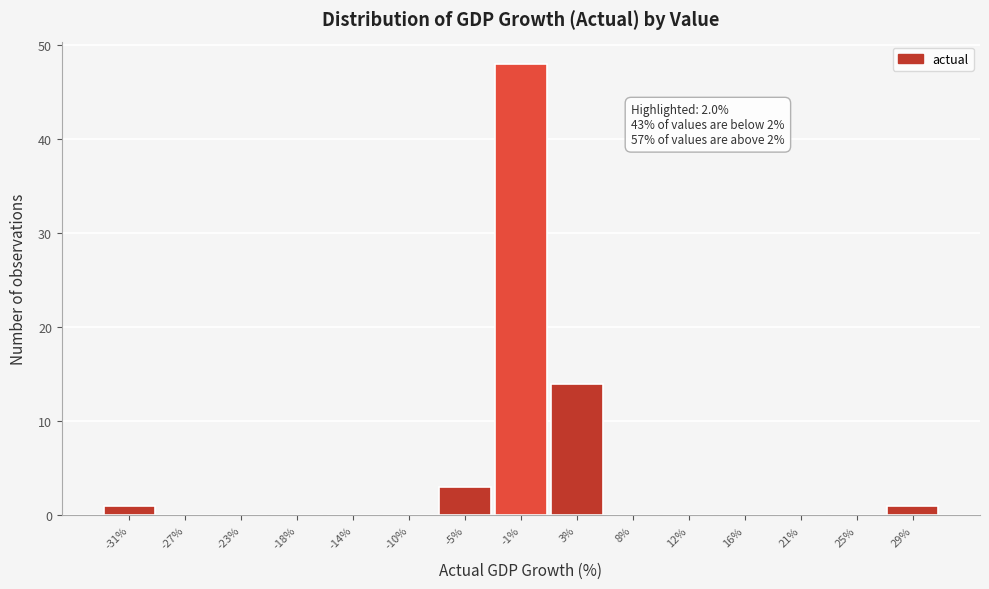

Reading left to right, what are all the values shown in this chart?

-31%=1	-27%=0	-23%=0	-18%=0	-14%=0	-10%=0	-5%=3	-1%=48	3%=14	8%=0	12%=0	16%=0	21%=0	25%=0	29%=1